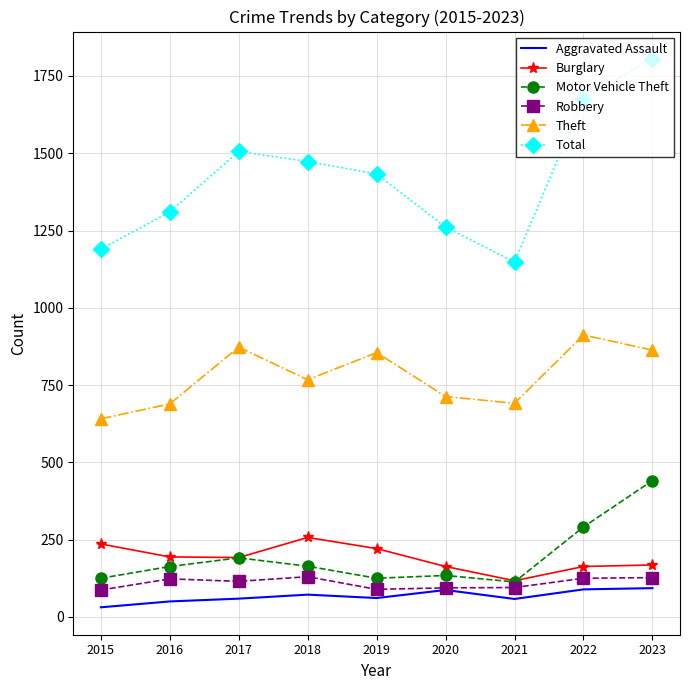

The Total series shows 831 at 2022. True or false?

False